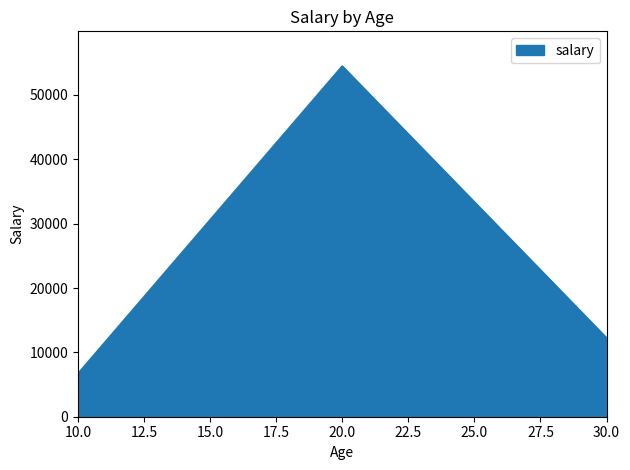

Rank the categories by value from highest to lowest.

20, 30, 10